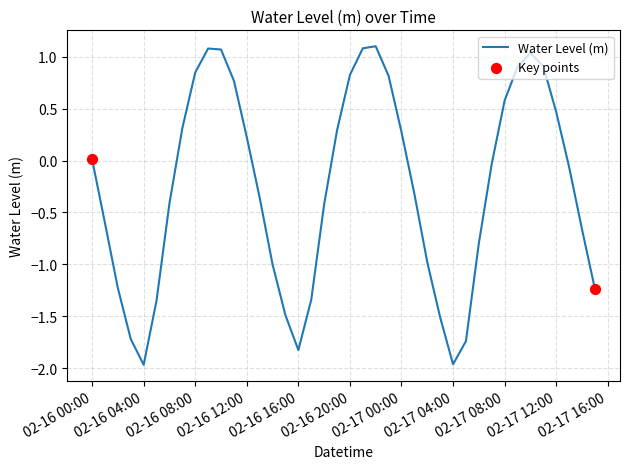

What is the greatest value displayed?

1.1